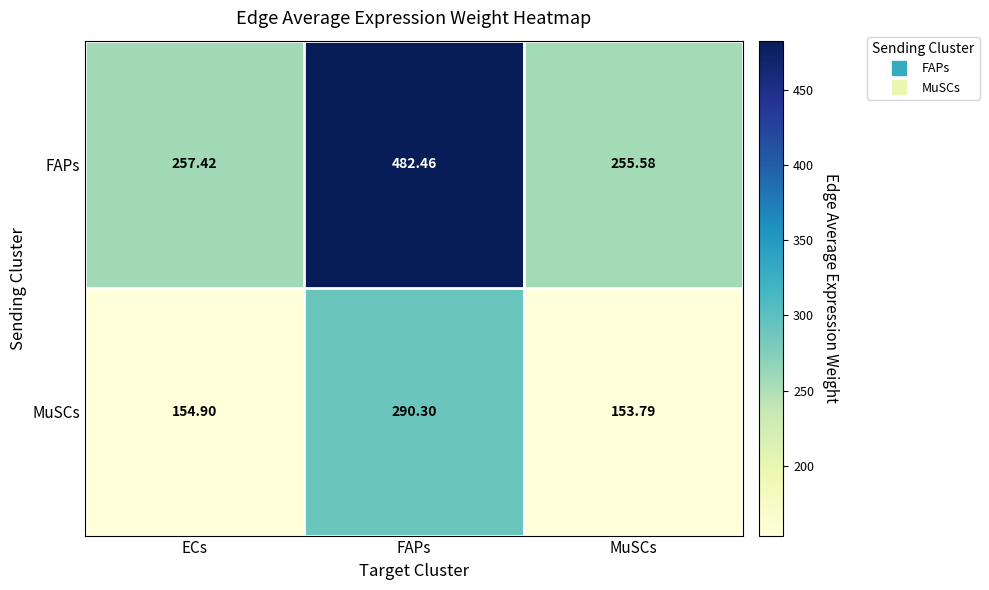

Which series has the largest total across all categories?

FAPs